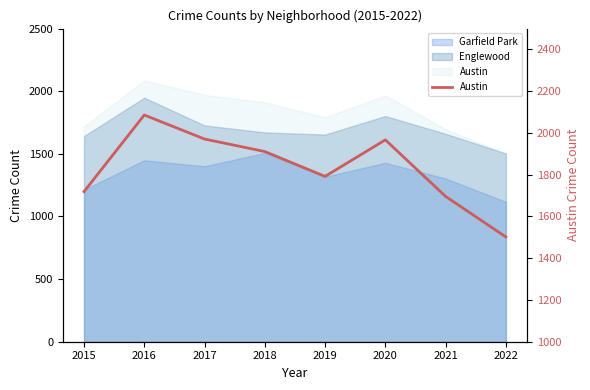

What is the value of the 8th point from the left?

1502